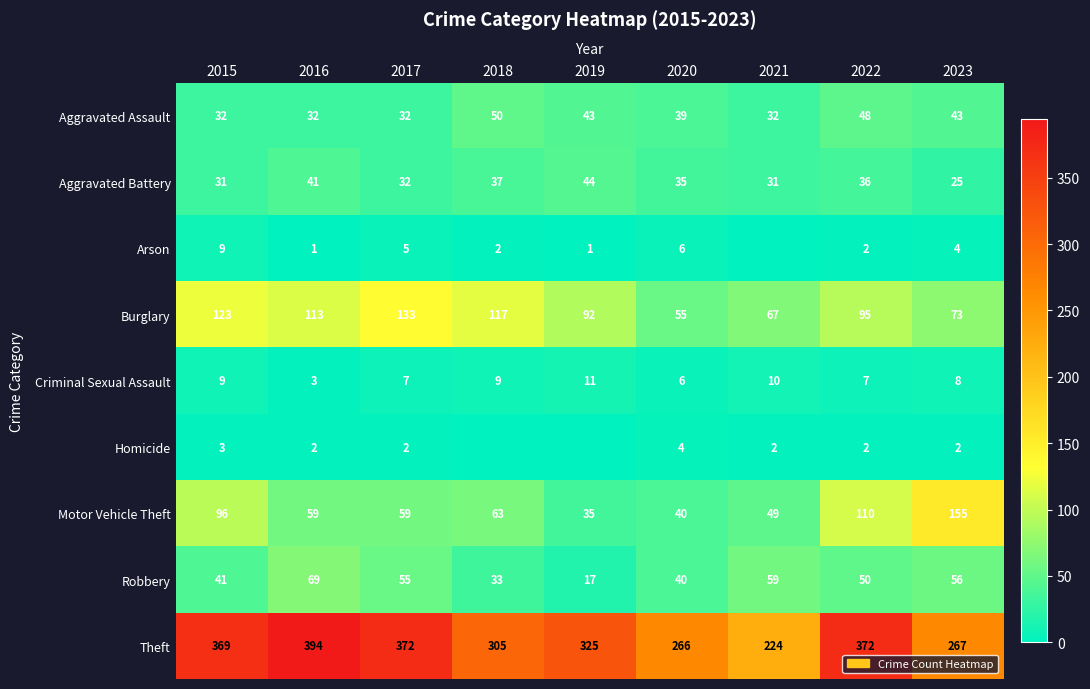

At which label does Aggravated Assault first exceed 39?

2018